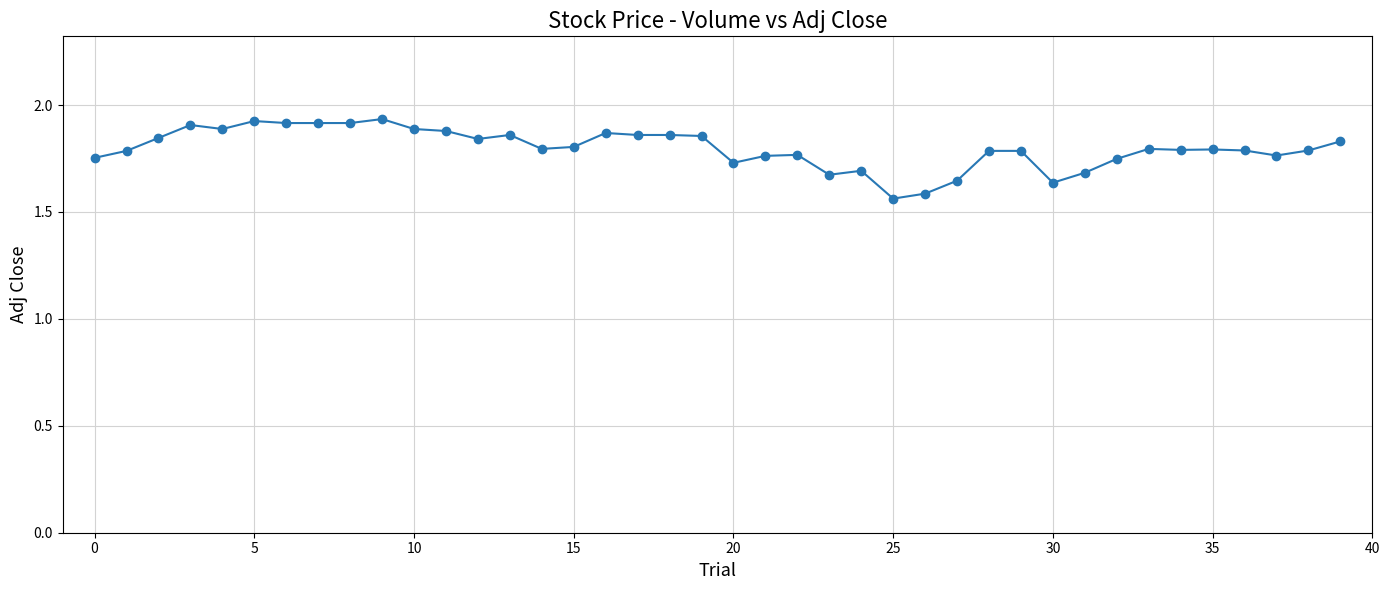

What is the difference between the maximum and second lowest values?

0.3